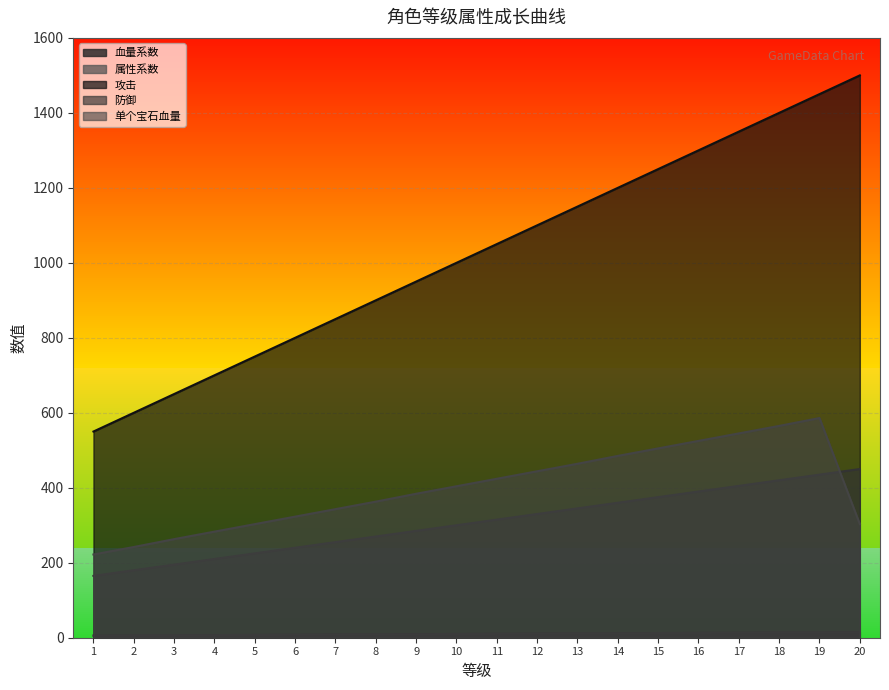

What is the minimum value for 血量系数?

5.5